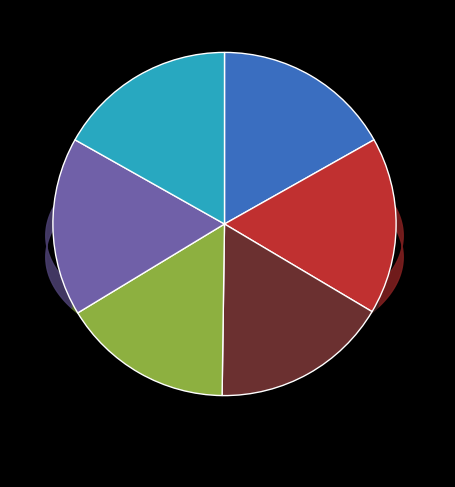

Is there a majority slice in this chart?

No